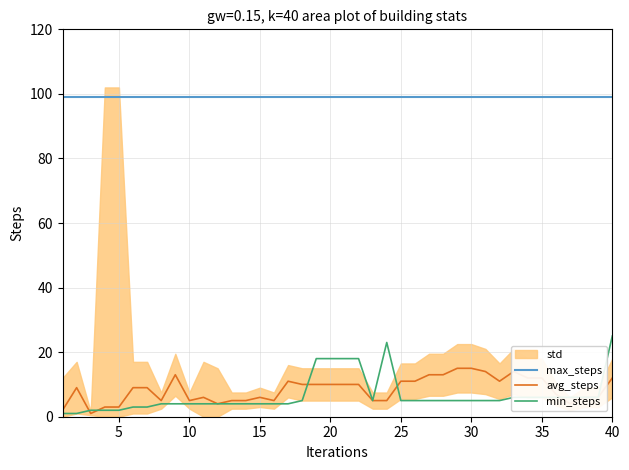

What is the difference between the second highest and second lowest values in the avg_steps series?

13